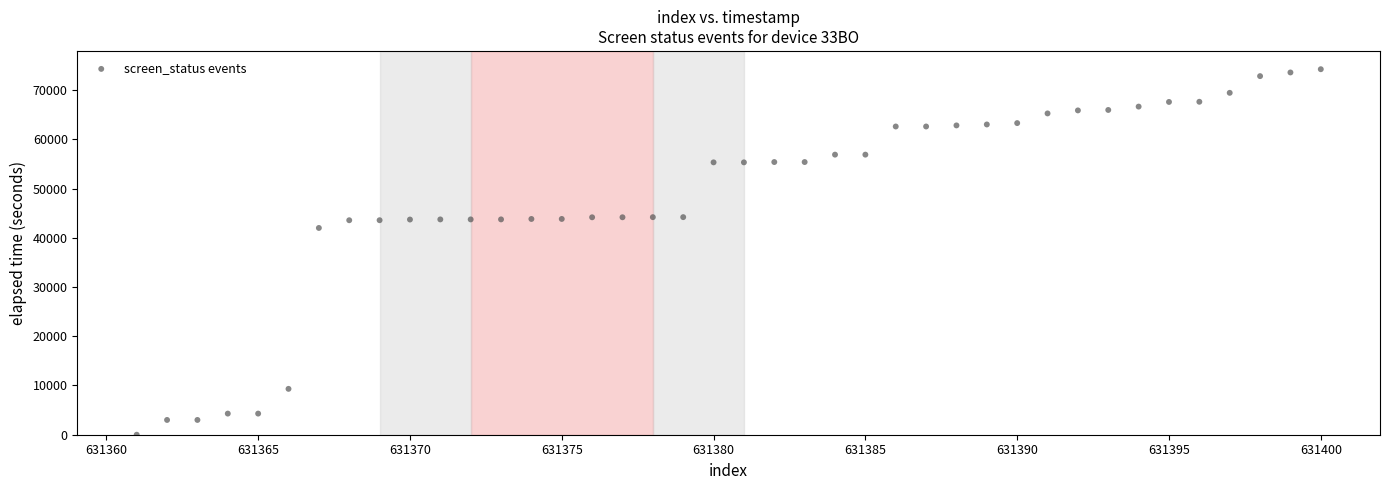

What is the range of Y values (max minus min)?

74254.8